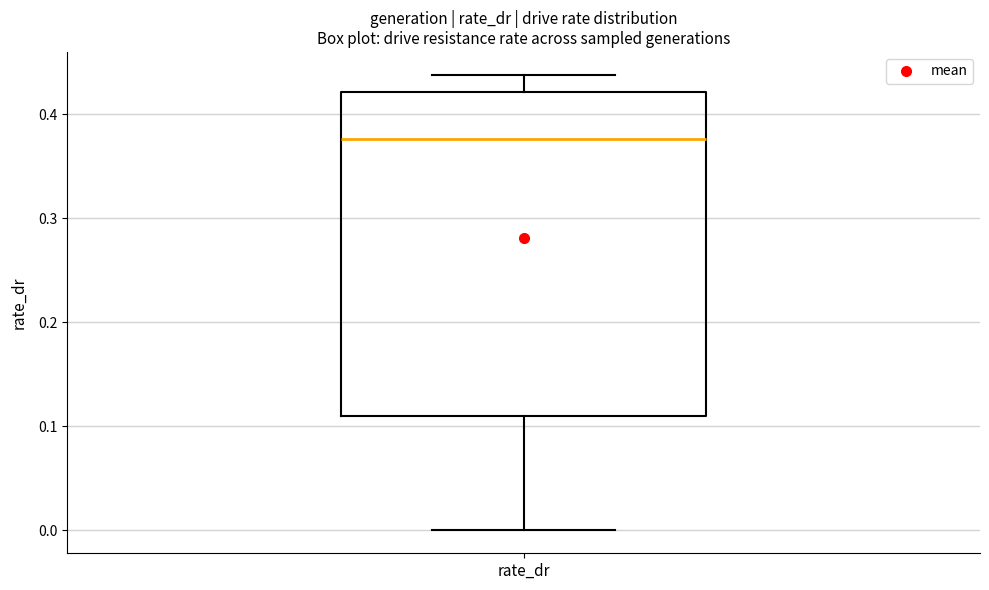

Transcribe this box plot: give where the median line is, the range the box spans, and where the two whiskers end, as read against the y-axis. The values are not printed on the chart, so give them approximately, as read against the axis.

median 0.38, box 0.11 to 0.42, whiskers 0.00 to 0.44